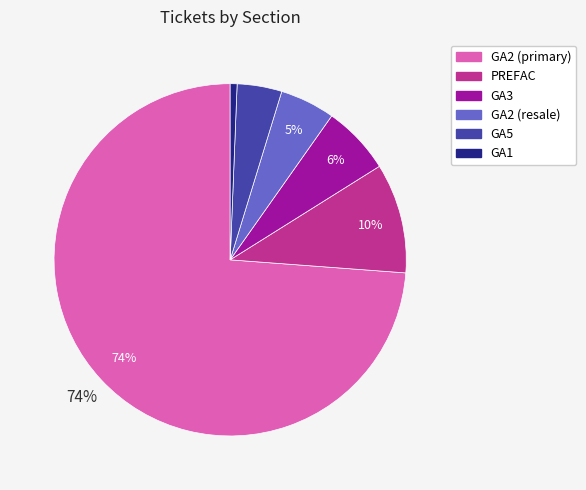

Rank the categories by value from lowest to highest.

GA1, GA5, GA2 (resale), GA3, PREFAC, GA2 (primary)